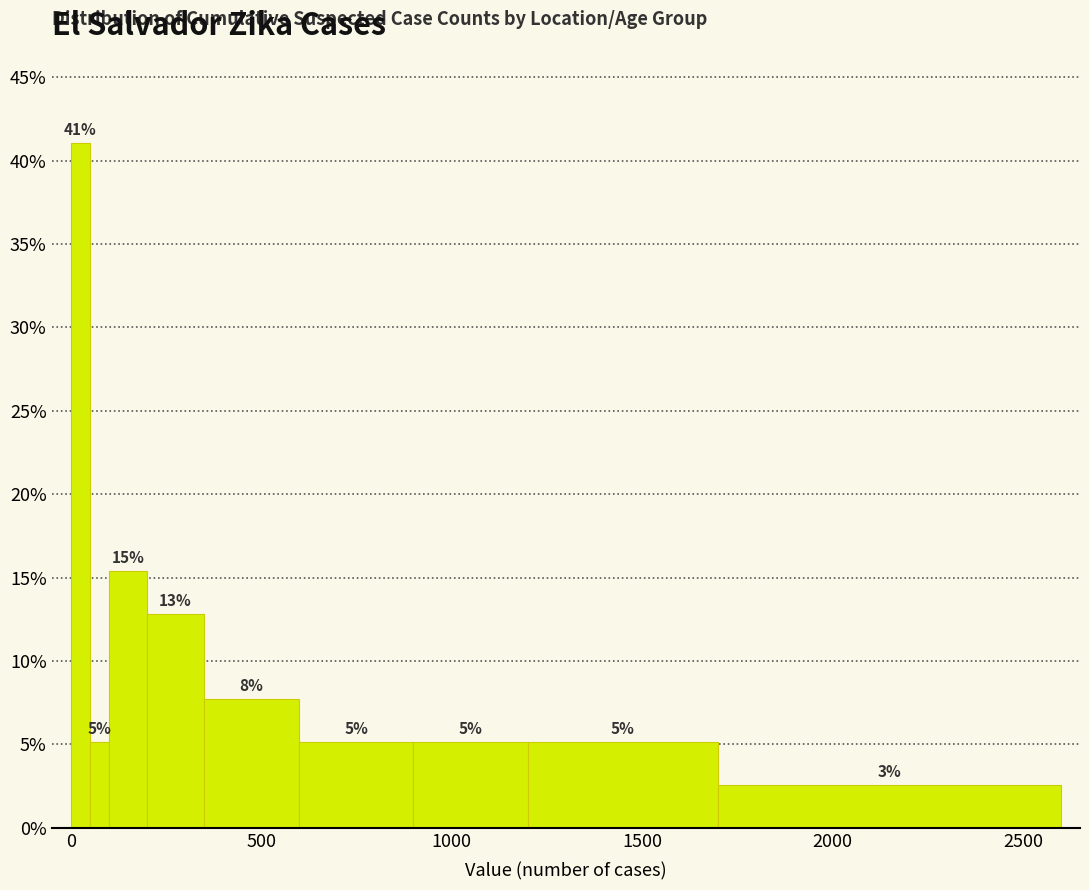

Around what value on the x-axis is the tallest bar? Give the approximate position of its centre, as read against the axis.

50